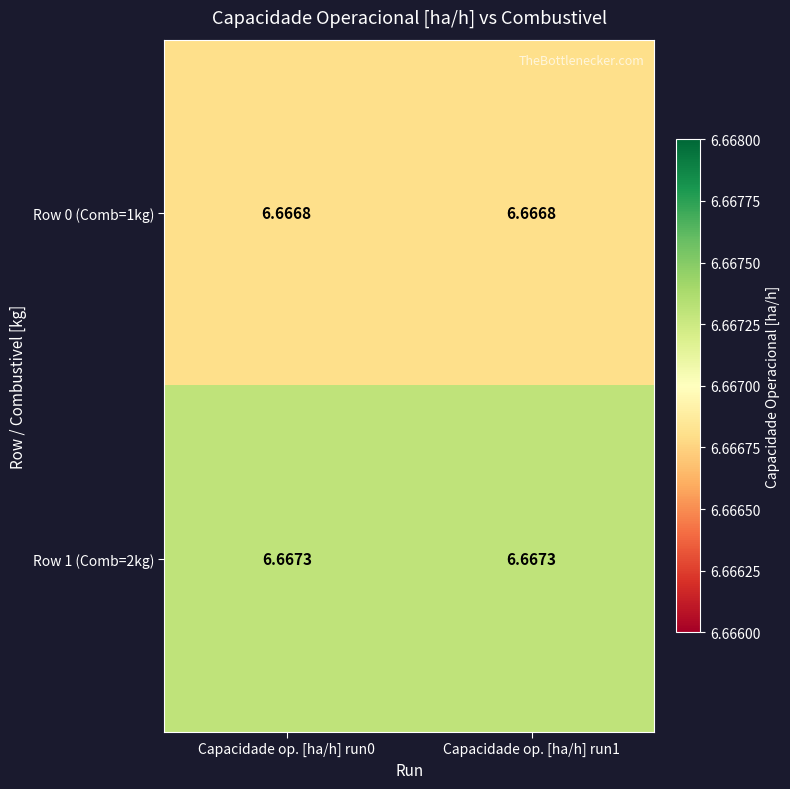

Is the value of Row 1 (Comb=2kg) at Capacidade op. [ha/h] run1 greater than the value of Row 0 (Comb=1kg) at Capacidade op. [ha/h] run1?

Yes